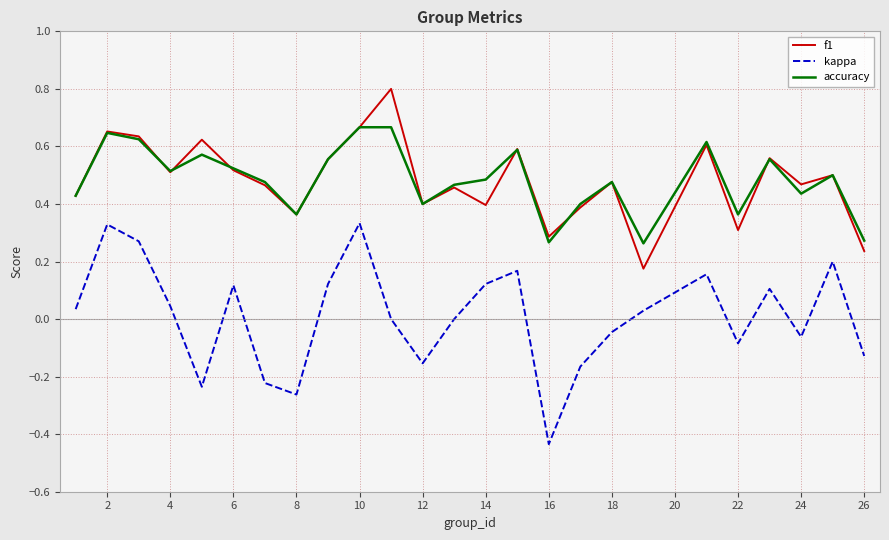

List the series in order of their peak value, lowest first.

kappa, accuracy, f1